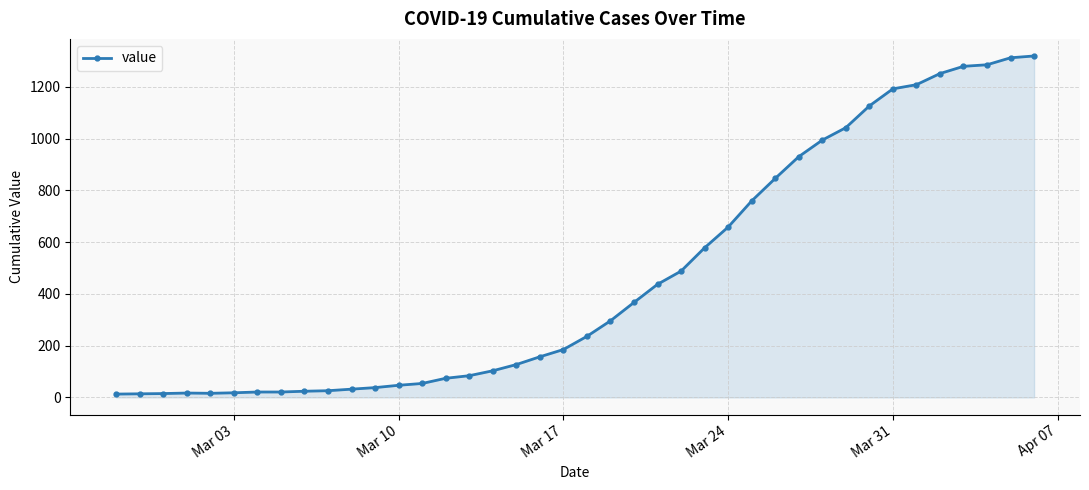

What is the greatest value displayed?

1319